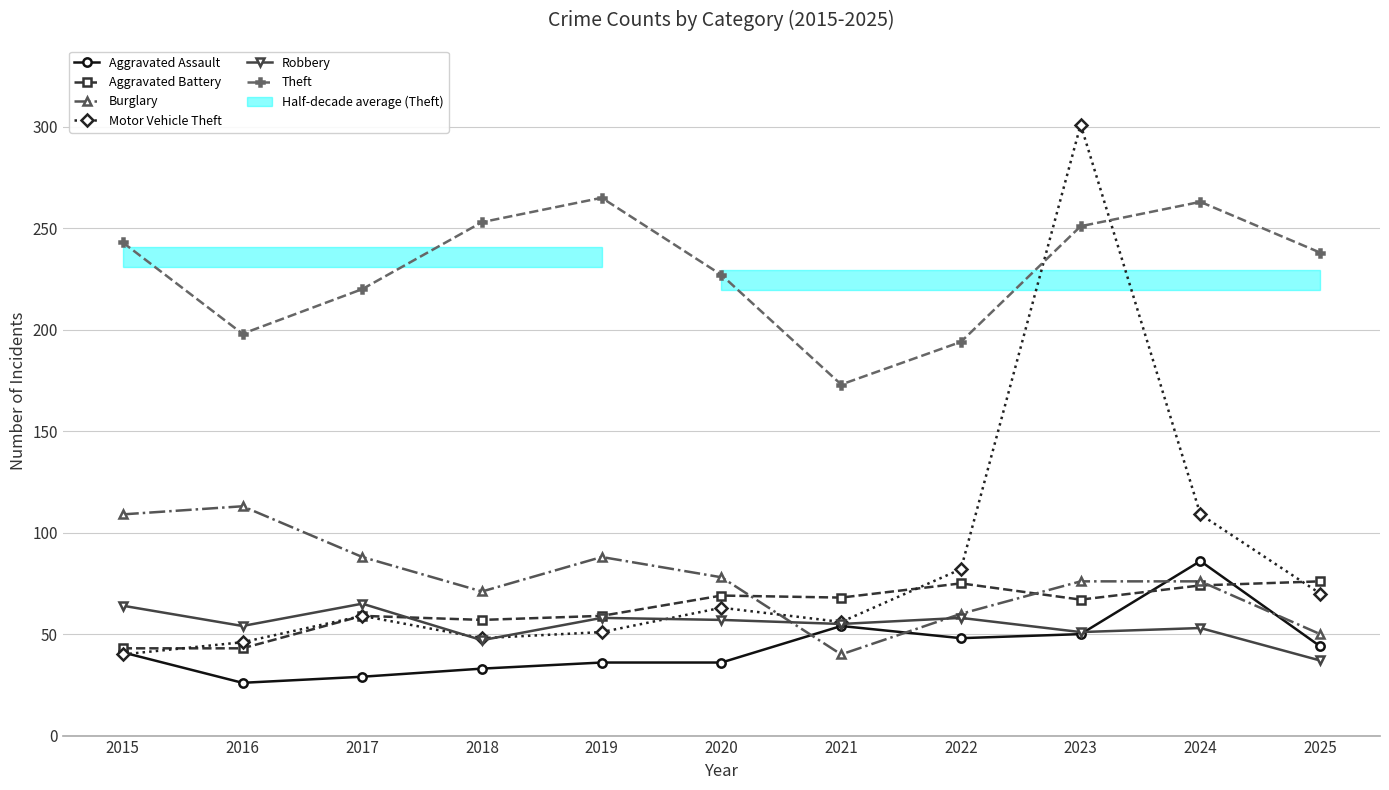

What is the difference between the second highest and second lowest values in the Aggravated Assault series?

25